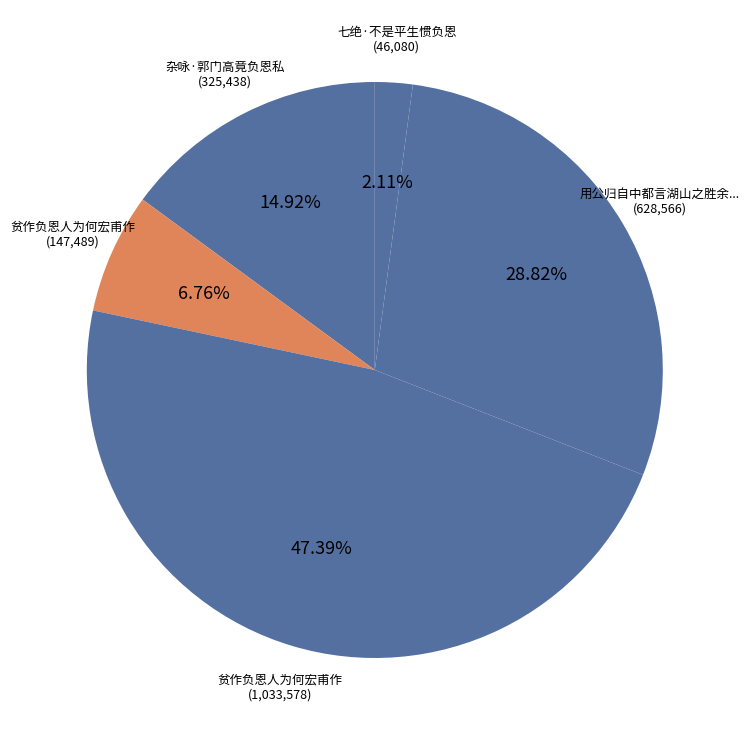

How many segments does this pie chart have?

5